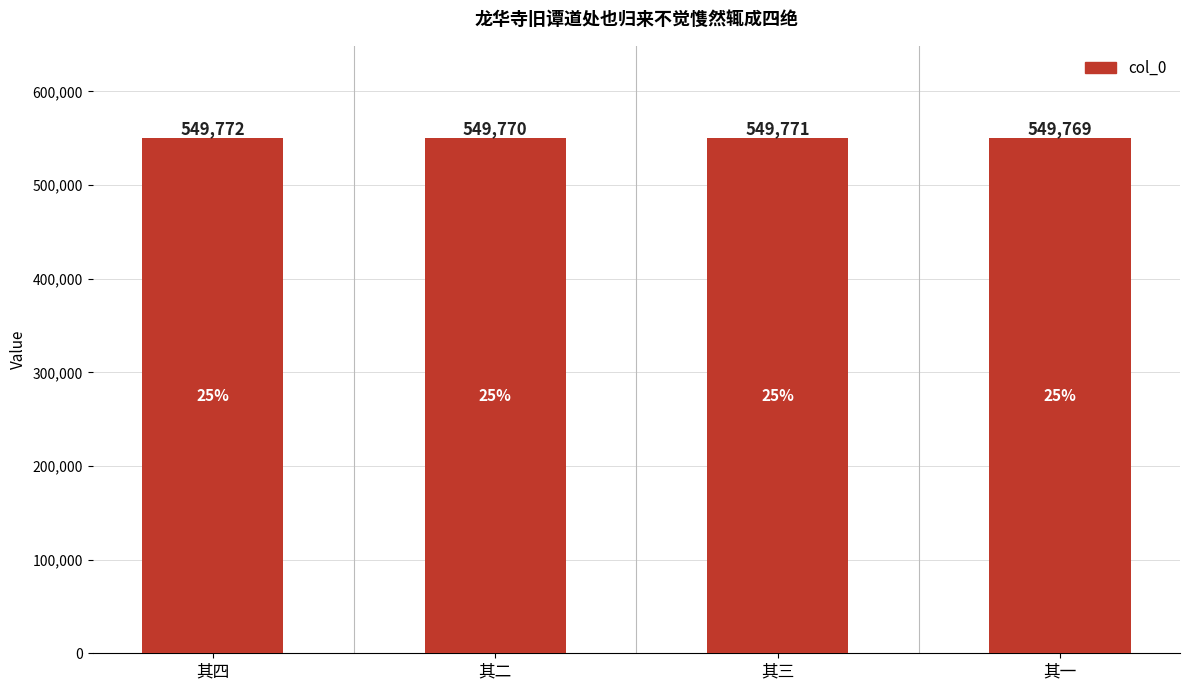

Reading left to right, extract all data points from this chart.

其四=549772	其二=549770	其三=549771	其一=549769